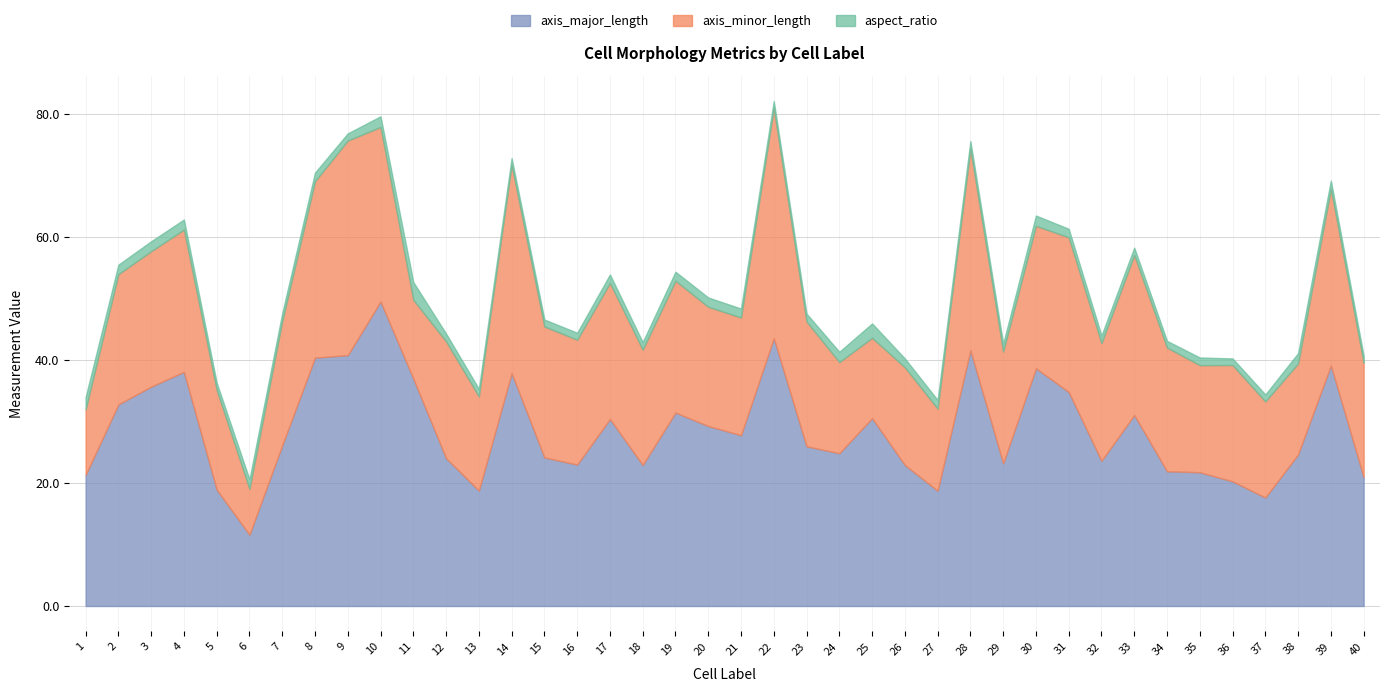

The value of axis_minor_length at 39 is 28.7. True or false?

True